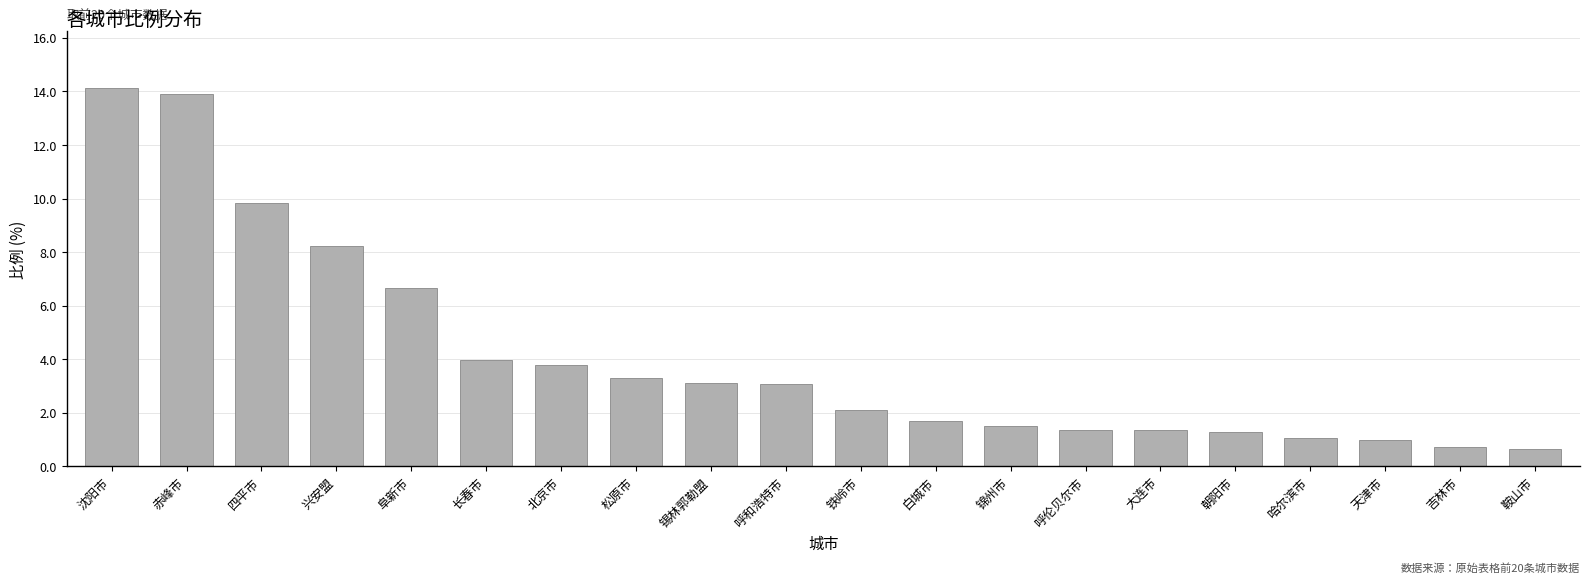

Where is the data nearest to the value 7?

阜新市